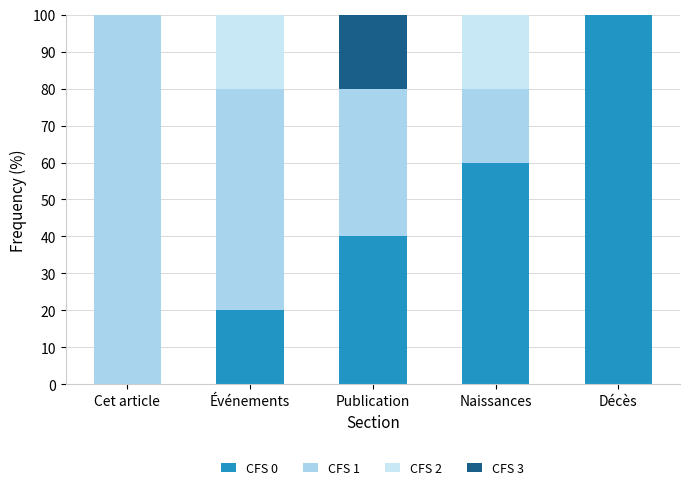

What is the difference between the CFS 0 values at Décès and Naissances?

40